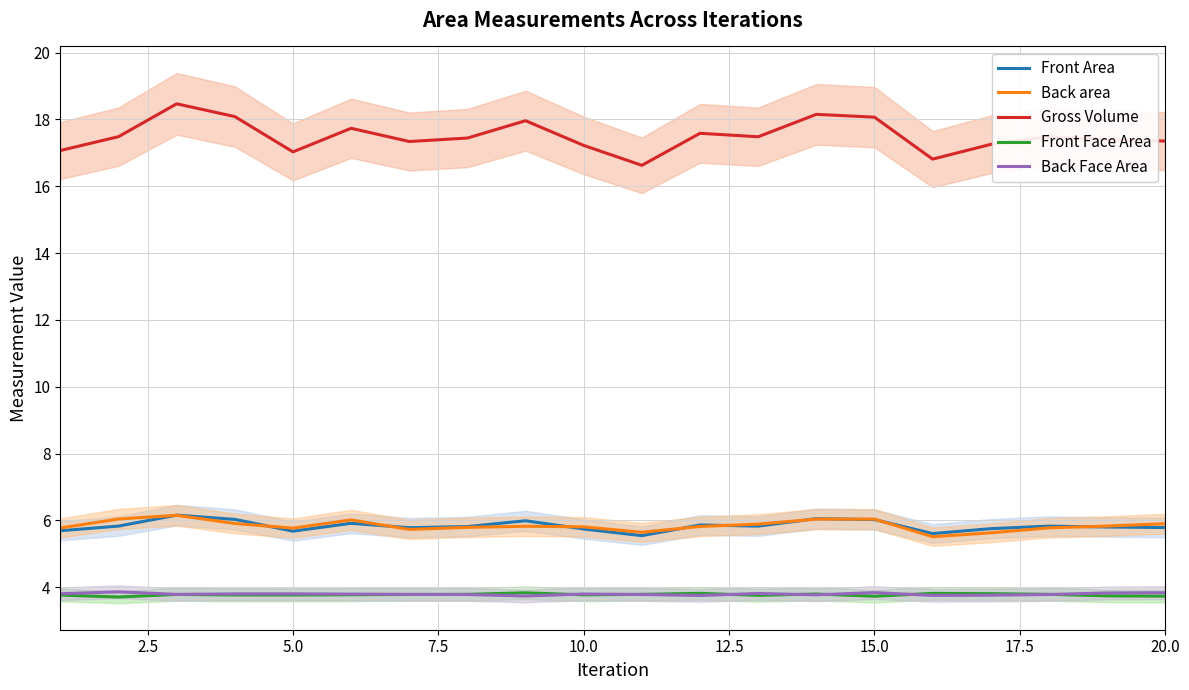

True or false: Front Area and Back Face Area cross at least once.

False